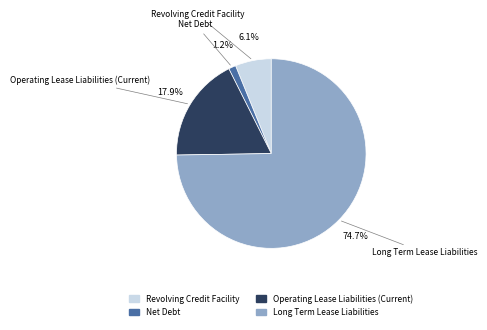

Is it true that Revolving Credit Facility is 19% of the pie?

False